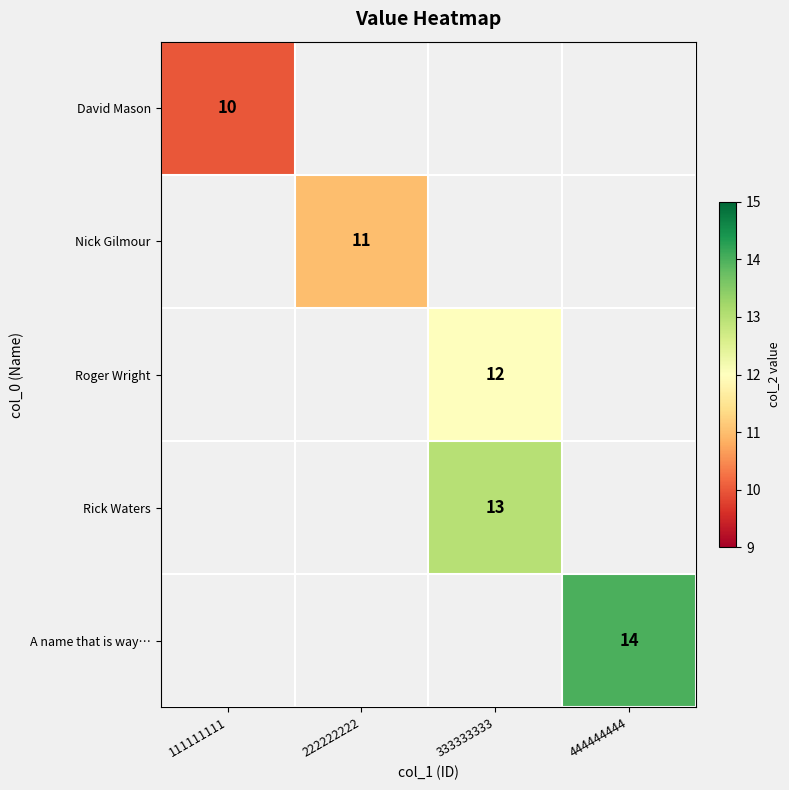

Is it true that David Mason equals 7 at 111111111?

False